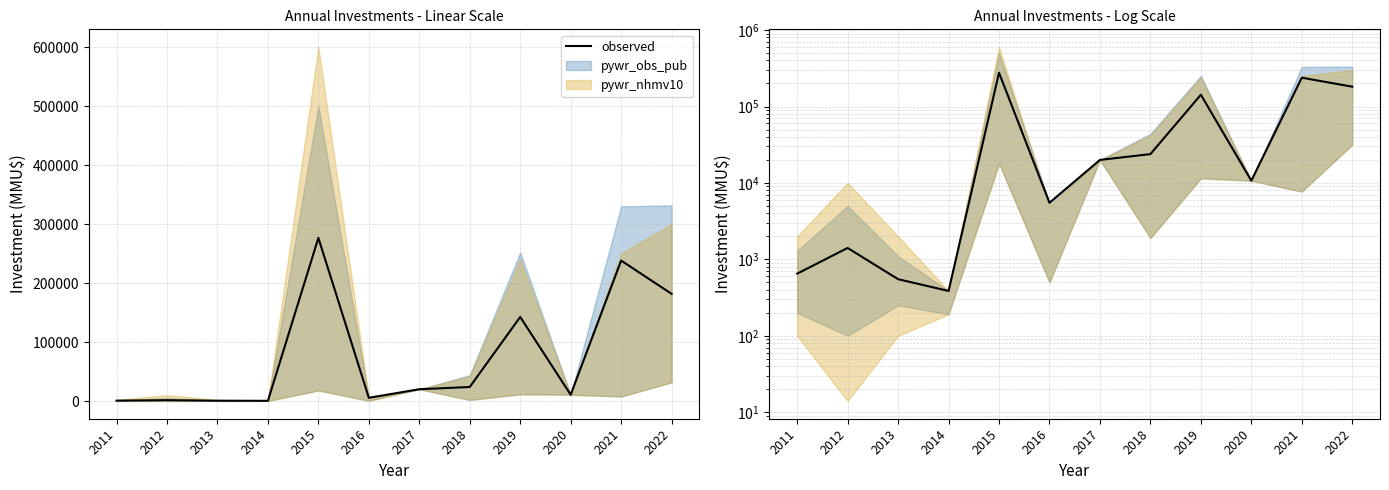

At which category does the data reach its first local valley?

2014